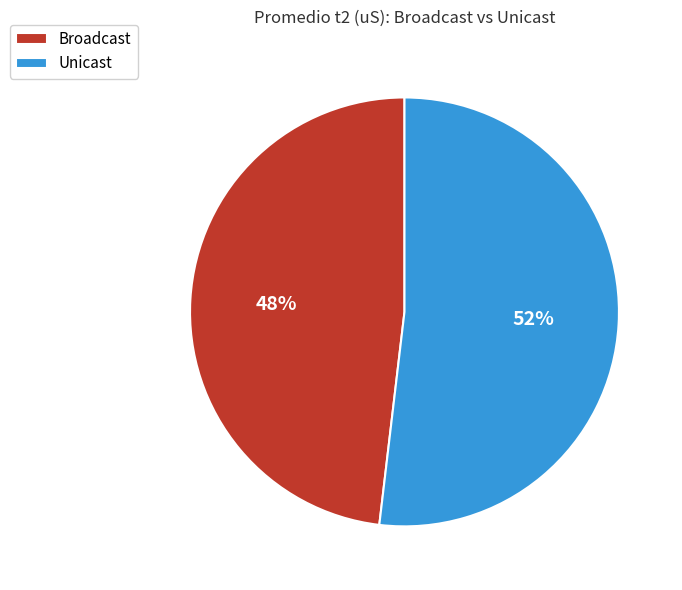

How many slices are in this pie chart?

2